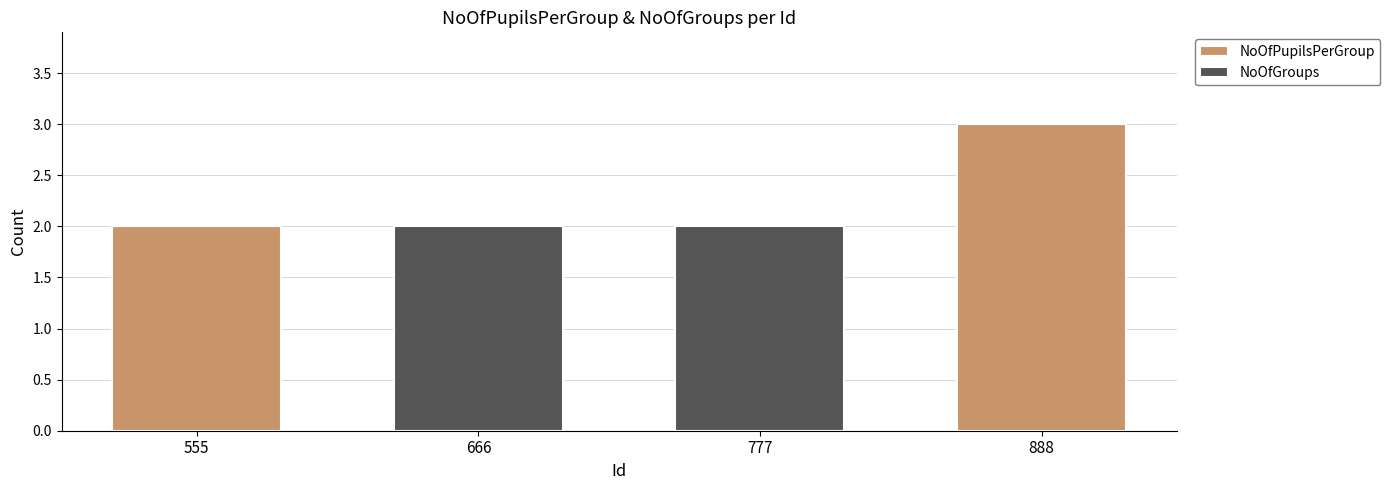

Is it true that NoOfPupilsPerGroup equals -2 at 777?

False